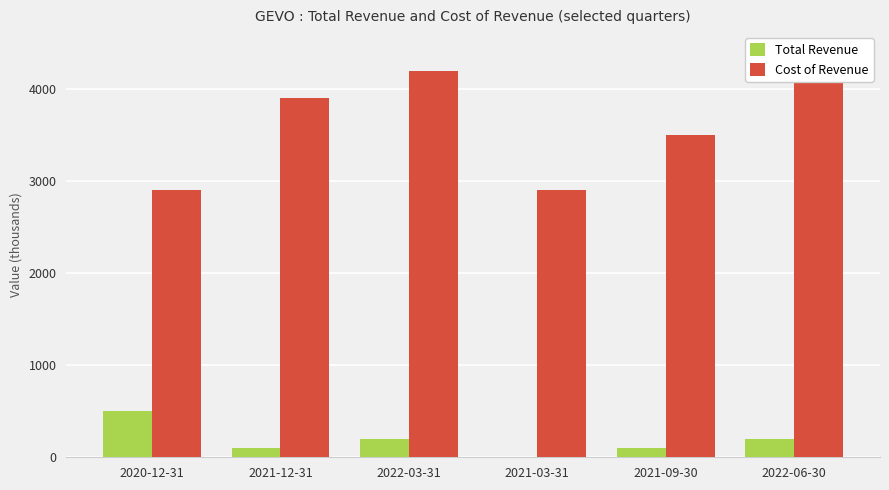

Is the value of Cost of Revenue at 2022-06-30 greater than the value of Total Revenue at 2021-03-31?

Yes